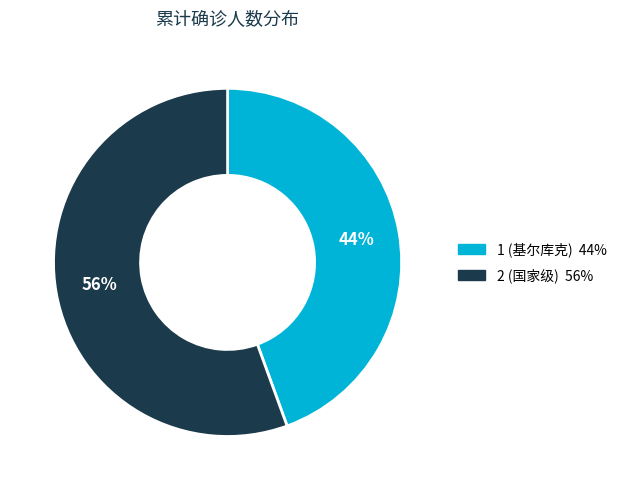

What percentage is the 1 (基尔库克) slice, to the nearest percent?

44%